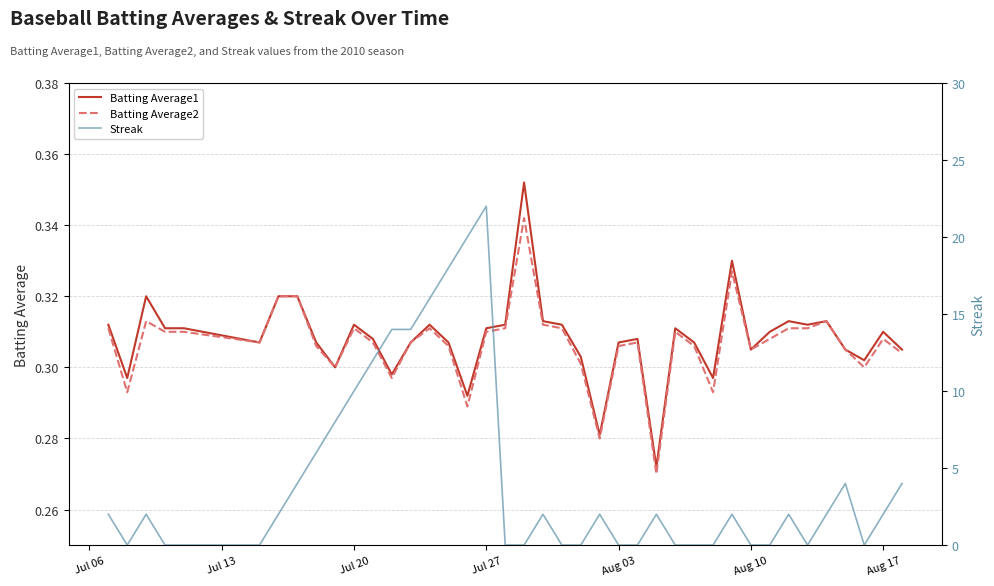

In Streak, how many points are higher than both neighbors (excluding endpoints)?

8